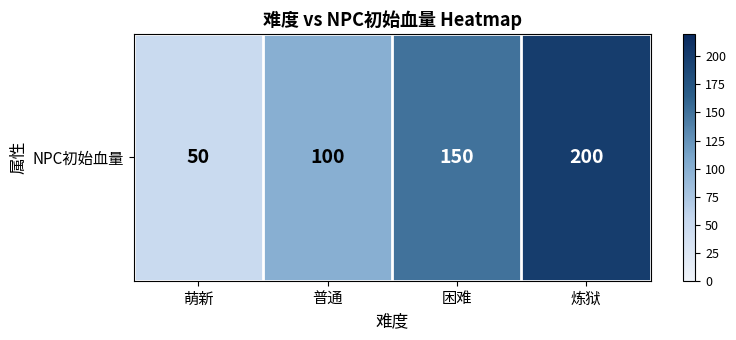

What is the minimum value shown in the chart?

50